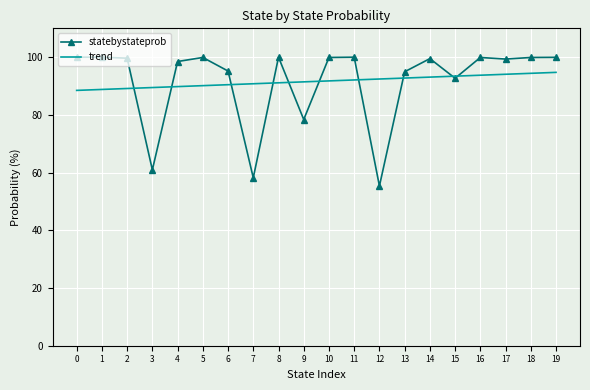

What is the total value across all series at 6?

185.7